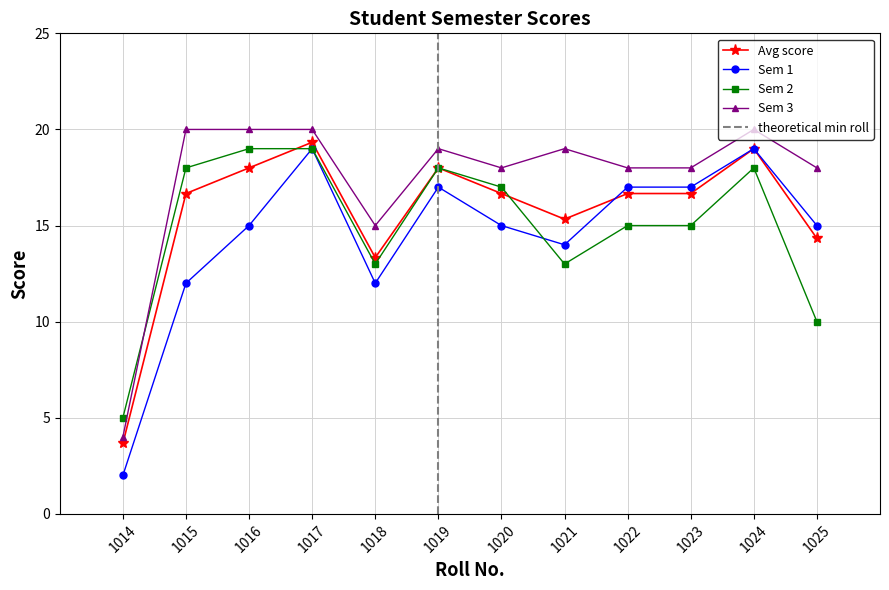

What is the minimum value for Sem 2?

5.0